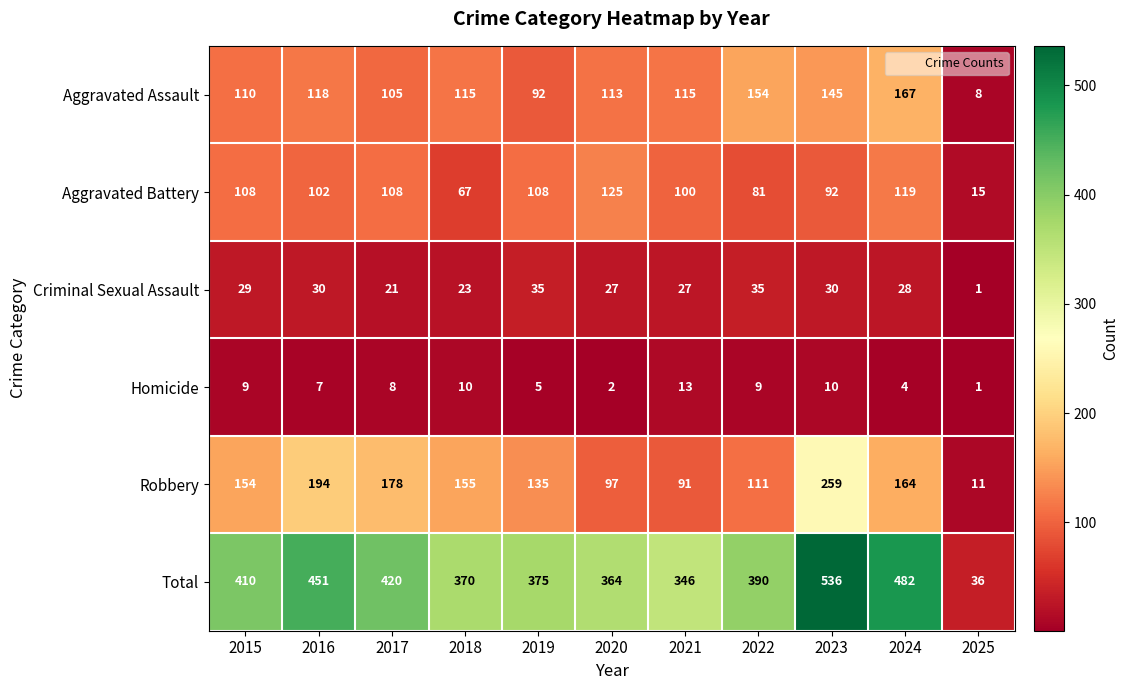

What is the maximum value for Homicide?

13